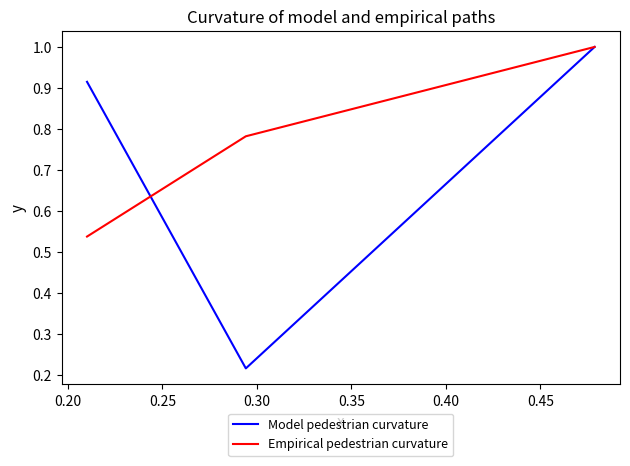

What are all the series names shown in the legend?

Model pedestrian curvature, Empirical pedestrian curvature